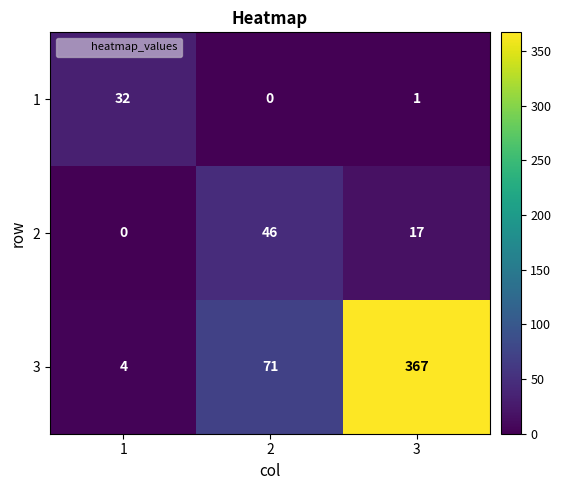

Is it true that 1 equals 0 at 2?

True